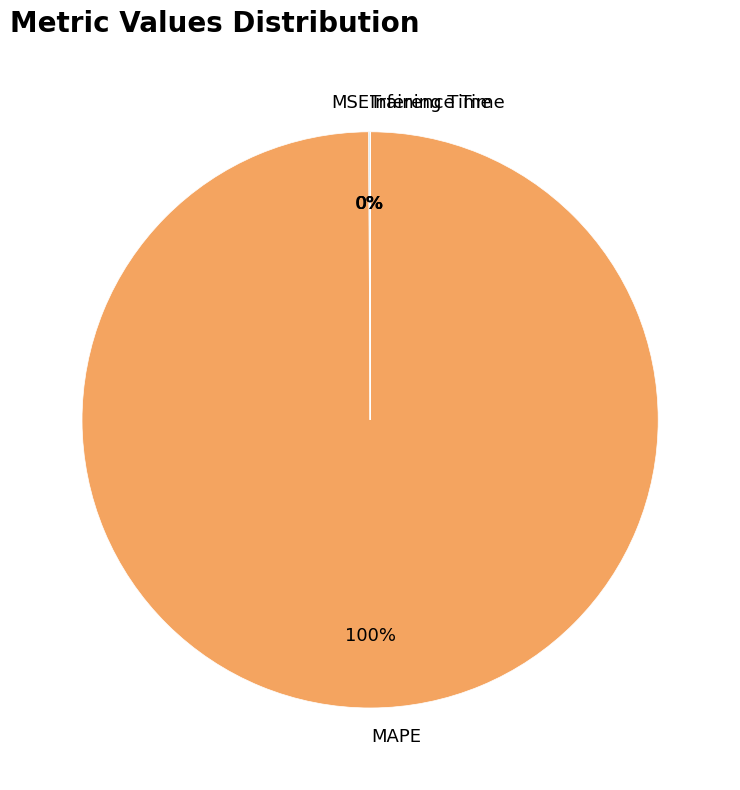

To the nearest percent, what is the average slice percentage?

25%